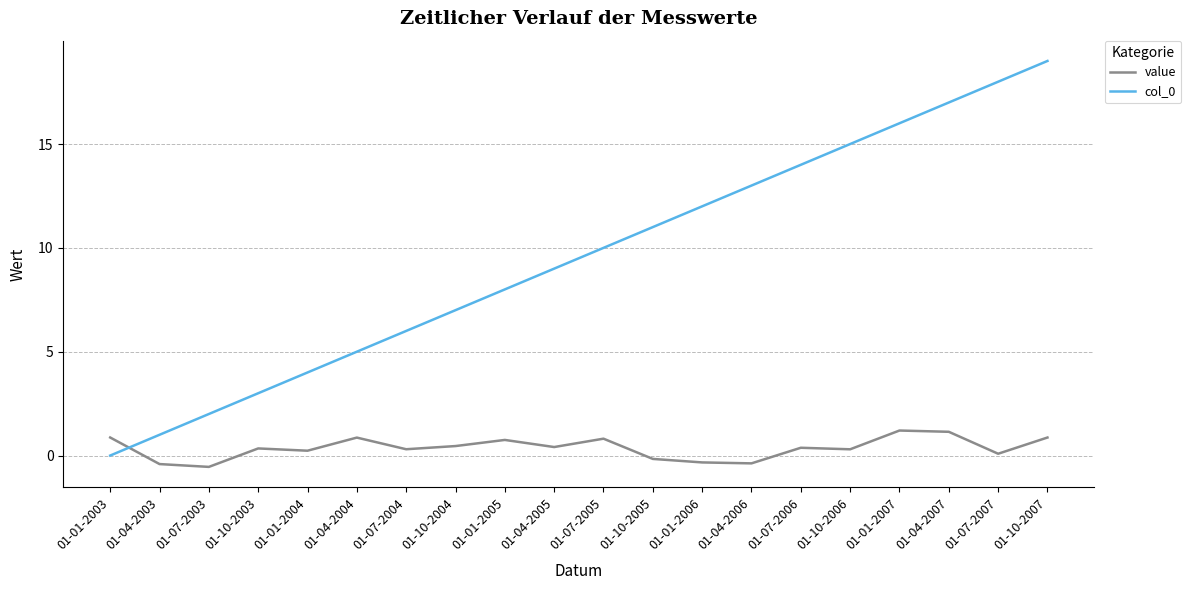

Where do value and col_0 first cross each other?

01-01-2003 and 01-04-2003